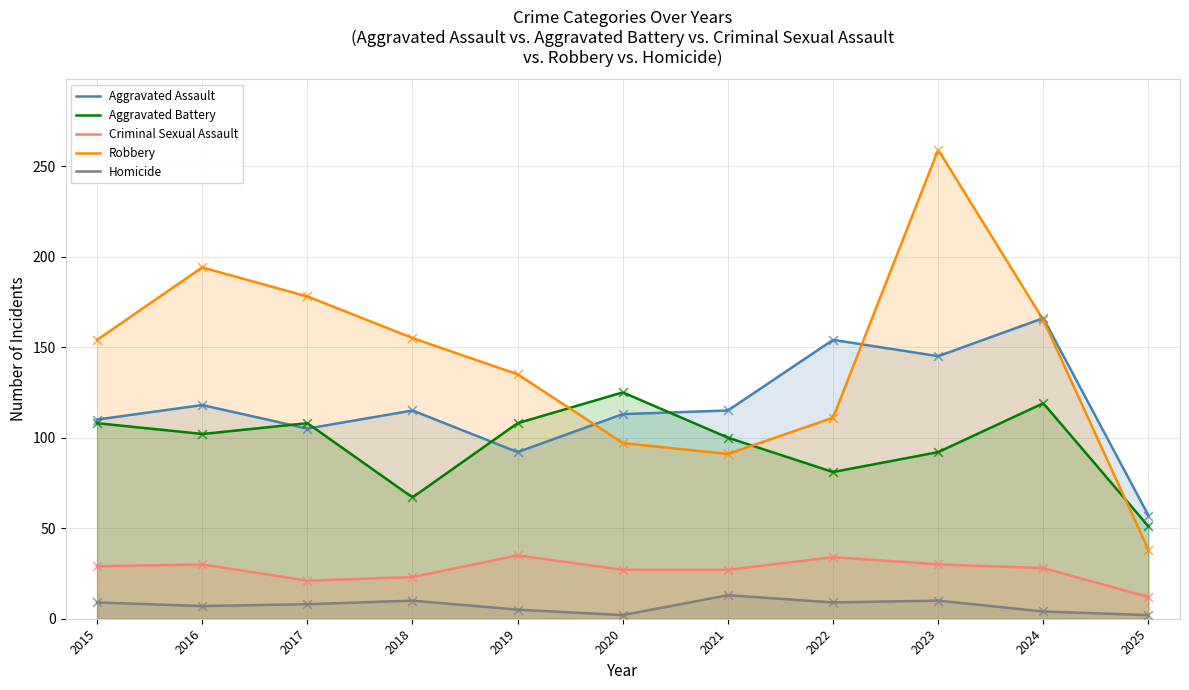

Which series contains the highest Y value?

Robbery